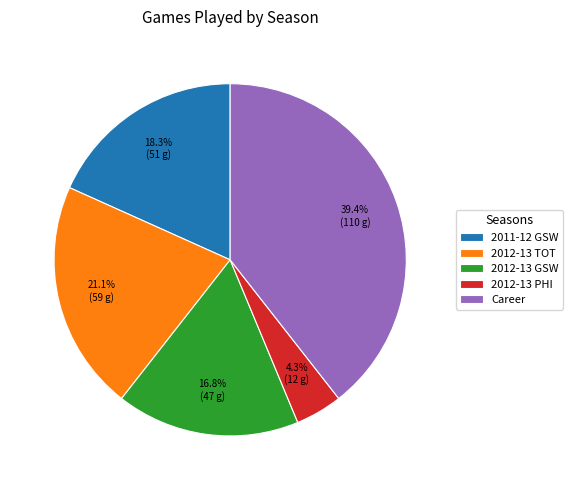

To the nearest percent, what portion does Career represent?

39%